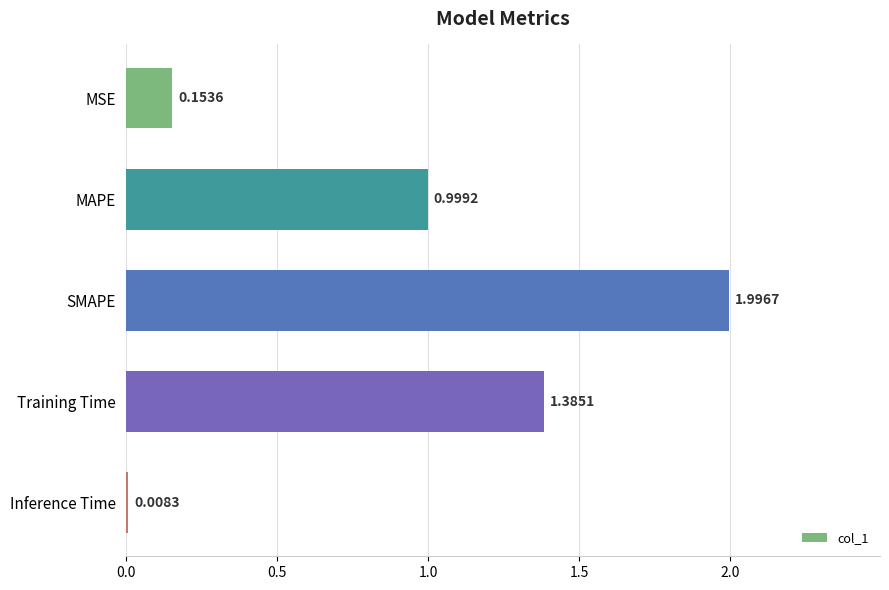

What is the change in value from SMAPE to Inference Time?

-2.0